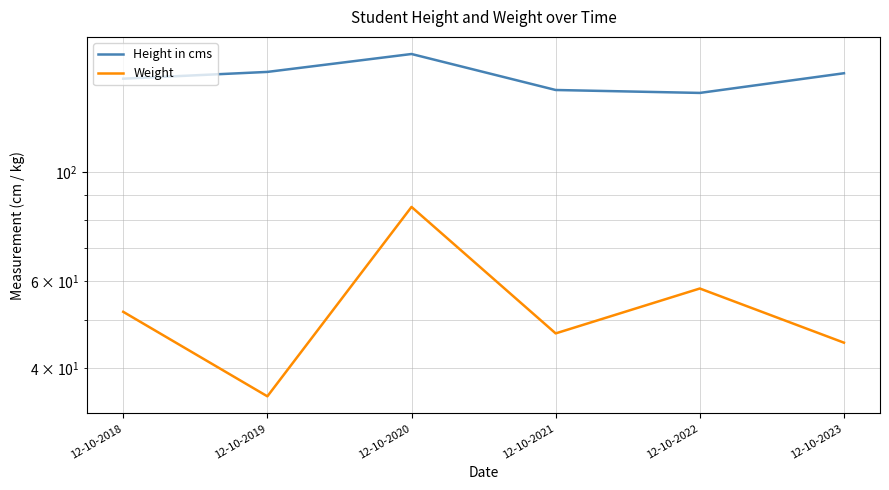

What is the average value of the Weight series?

54